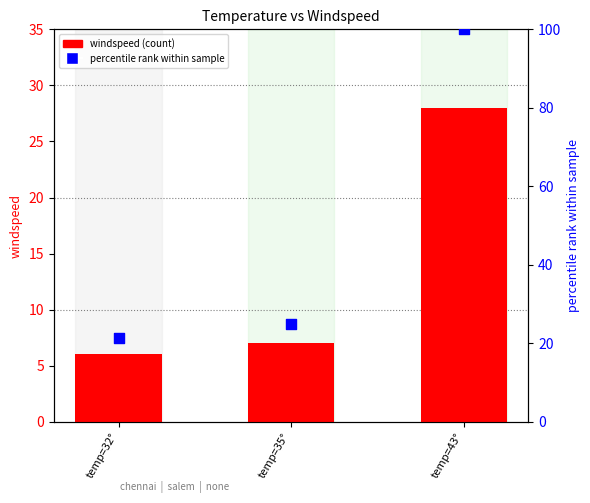

Which series reaches the minimum Y coordinate?

windspeed